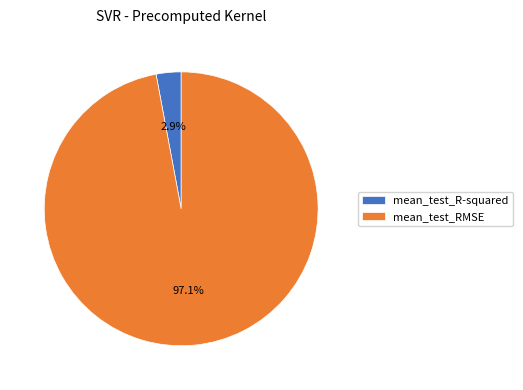

Rank the categories by value from highest to lowest.

mean_test_RMSE, mean_test_R-squared